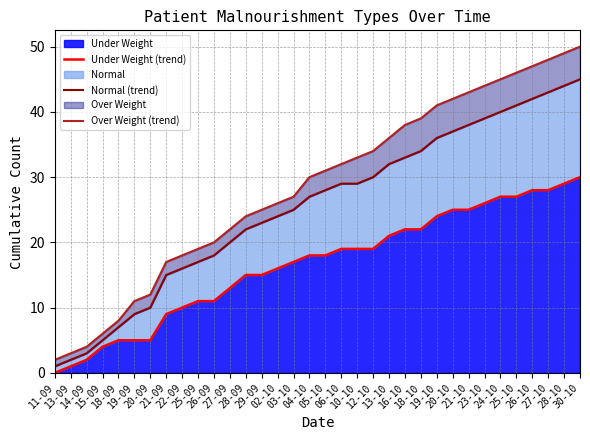

What is the highest value of the Under Weight series?

30